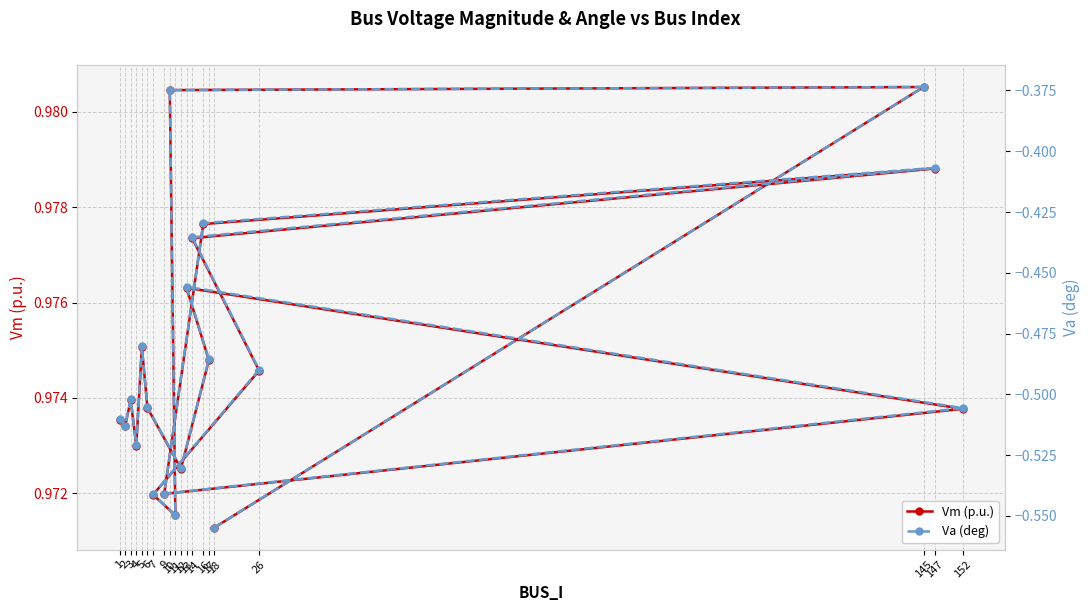

Reading left to right, transcribe all the data shown in this chart.

Vm (p.u.): 1=1.0	2=1.0	3=1.0	4=1.0	5=1.0	6=1.0	12=1.0	17=1.0	13=1.0	152=1.0	9=1.0	16=1.0	147=1.0	14=1.0	26=1.0	7=1.0	11=1.0	10=1.0	145=1.0	18=1.0
Va (deg): 1=-0.5	2=-0.5	3=-0.5	4=-0.5	5=-0.5	6=-0.5	12=-0.5	17=-0.5	13=-0.5	152=-0.5	9=-0.5	16=-0.4	147=-0.4	14=-0.4	26=-0.5	7=-0.5	11=-0.5	10=-0.4	145=-0.4	18=-0.6